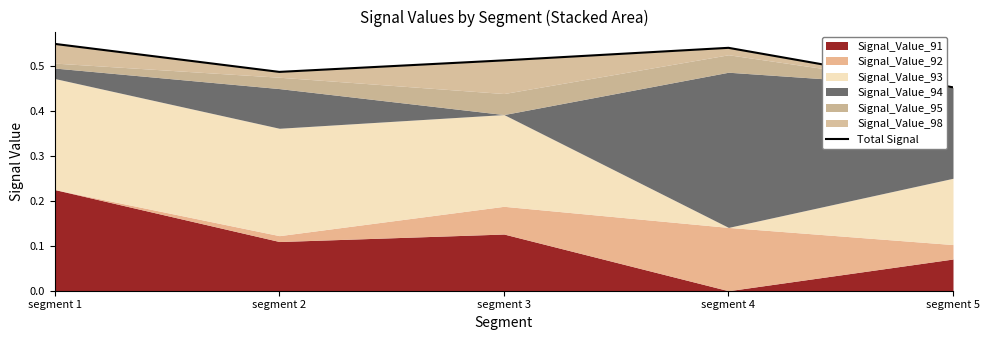

Reading left to right, list all the values displayed in this chart.

0.5	0.5	0.5	0.5	0.5